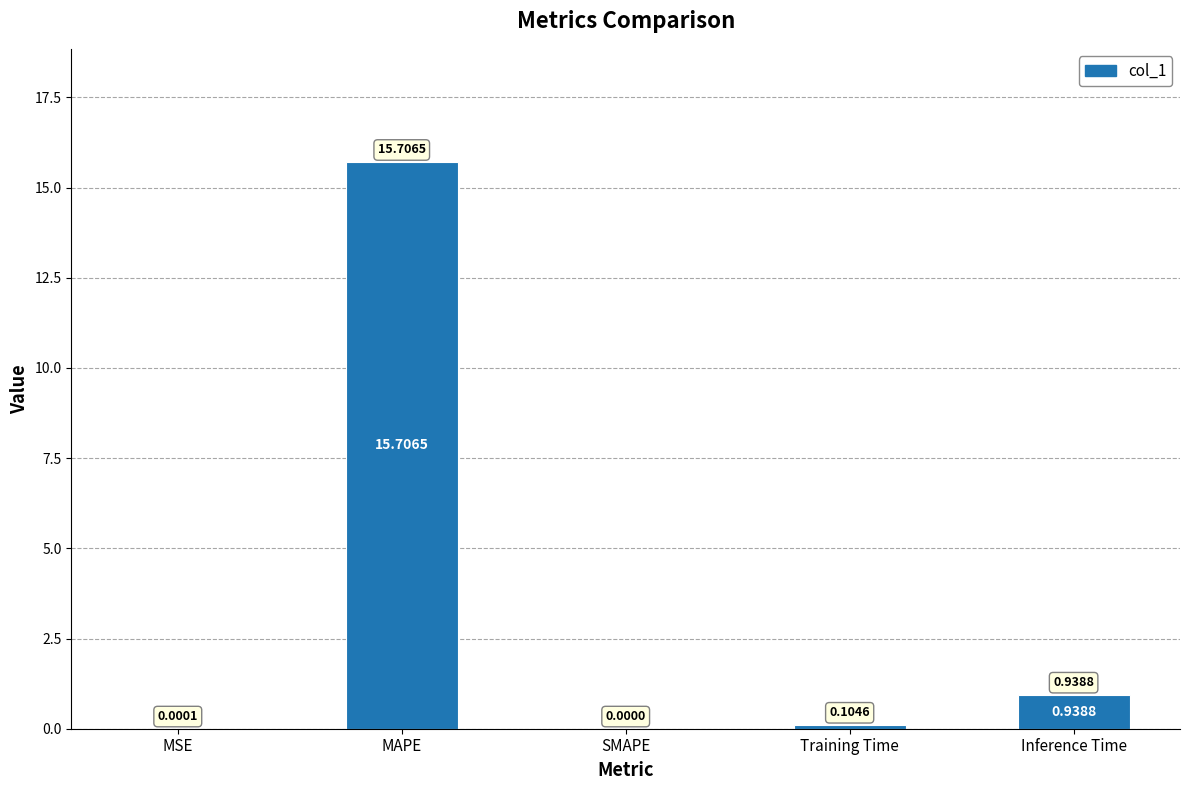

What is the sum of all values?

16.8